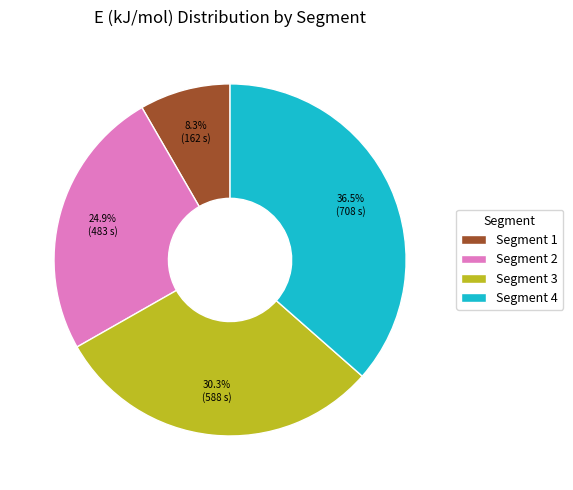

Which slice is the largest?

Segment 4